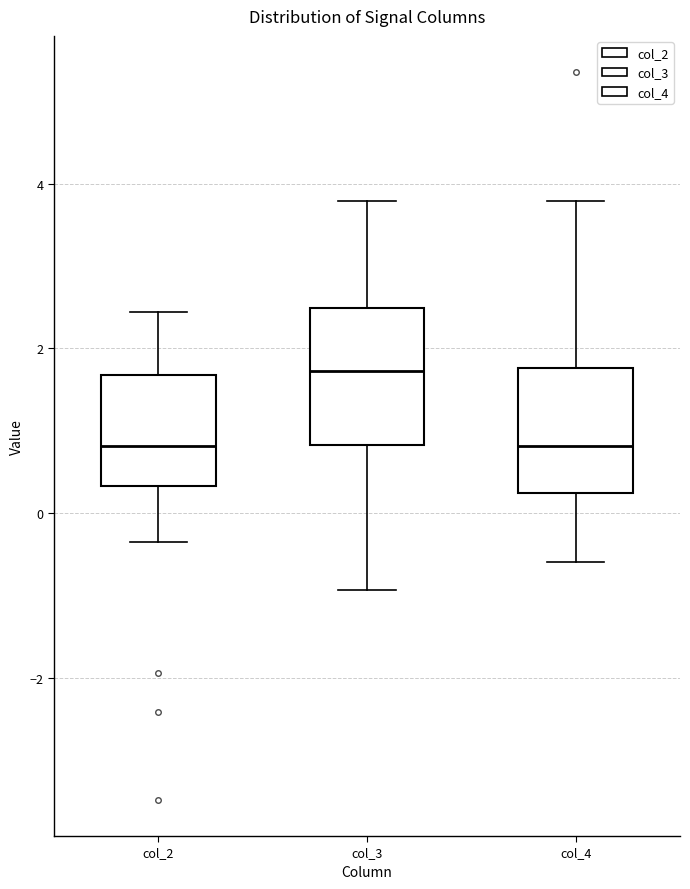

Where does the median line of the box for col_3 sit on the y-axis? The values are not printed on the chart, so give them approximately, as read against the axis.

1.8